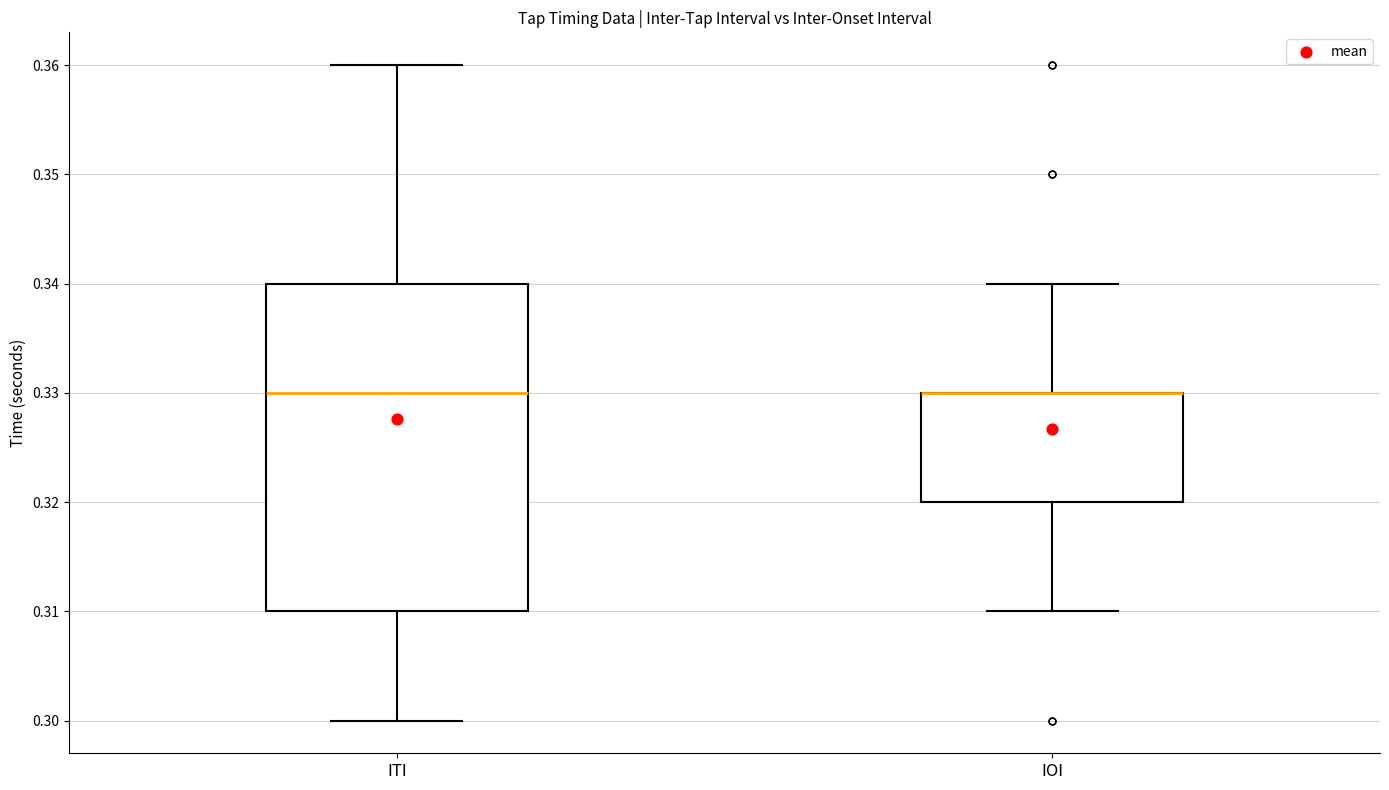

Reading left to right, transcribe this box plot: for each box, give where its median line is, the range the box spans, and where its two whiskers end, as read against the y-axis. The values are not printed on the chart, so give them approximately, as read against the axis.

ITI: median 0.33, box 0.31 to 0.34, whiskers 0.30 to 0.36
IOI: median 0.33 (drawn on the box's upper edge), box 0.32 to 0.33, whiskers 0.31 to 0.34